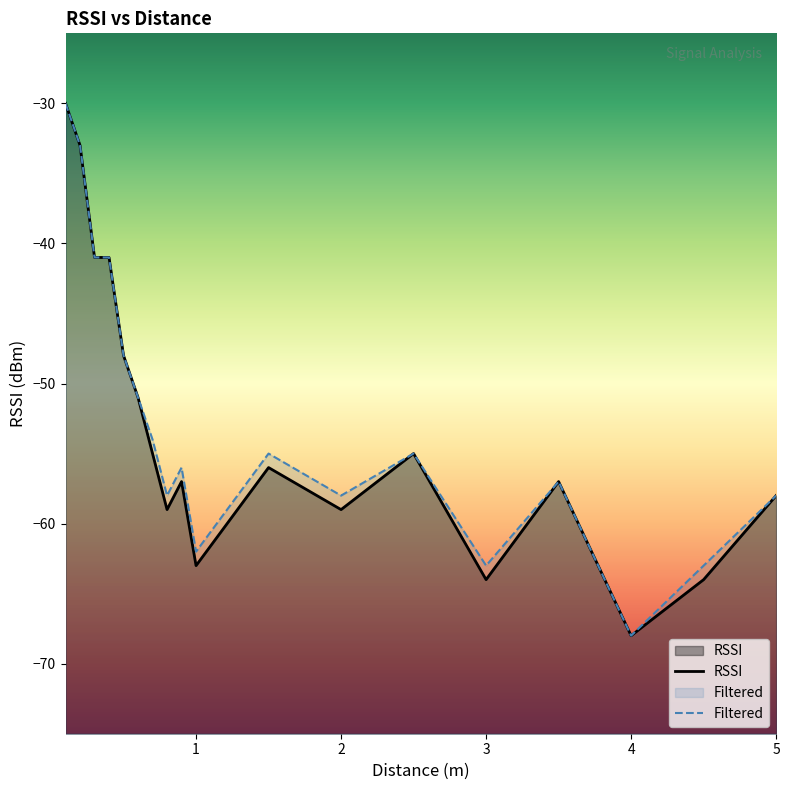

True or false: Filtered and RSSI cross at least once.

False